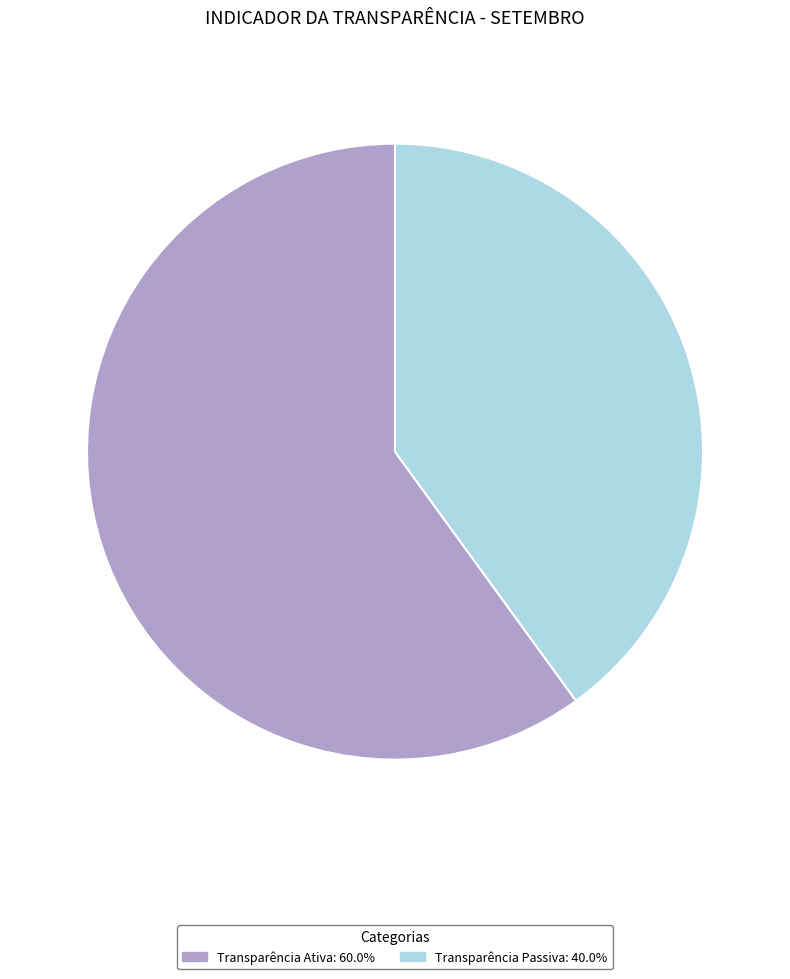

Approximately how many times larger is the value at Transparência Passiva compared to Transparência Ativa?

0.7